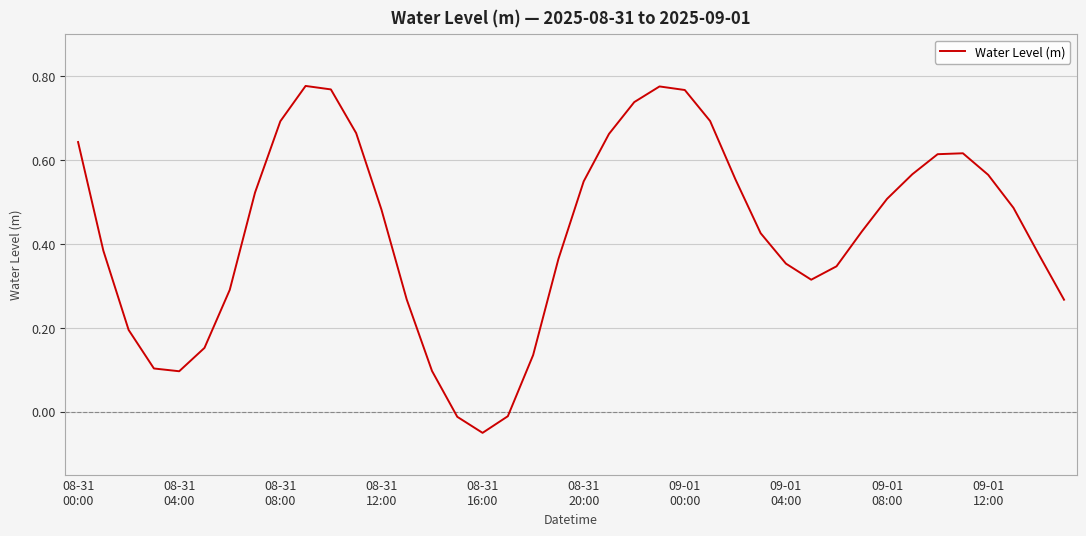

Does the chart display data point markers on the line(s)?

No